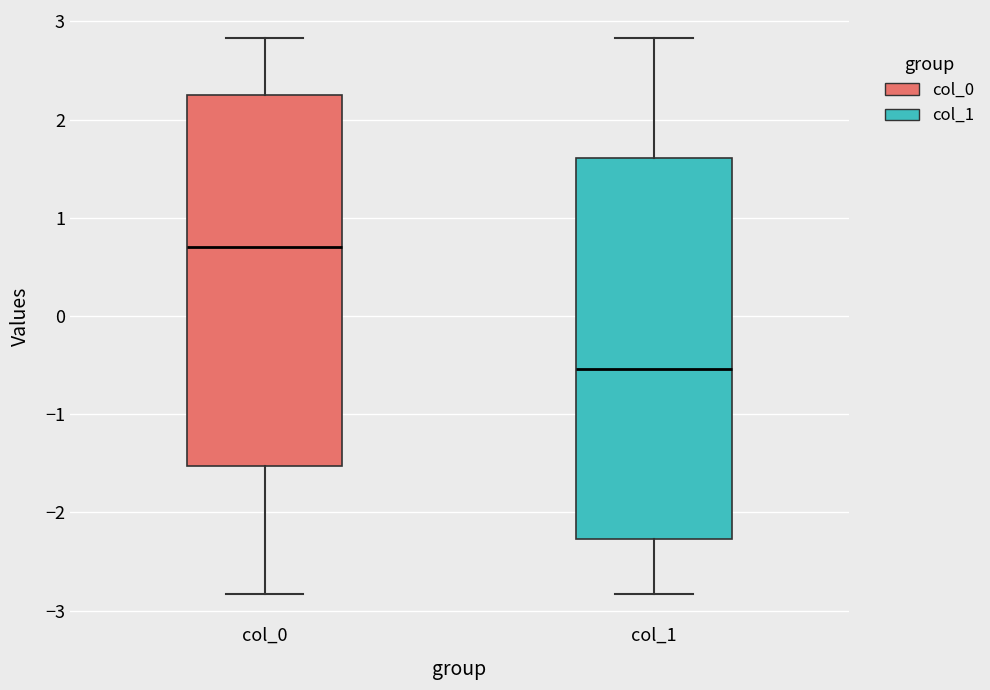

Reading left to right, transcribe this box plot: for each box, give where its median line is, the range the box spans, and where its two whiskers end, as read against the y-axis. The values are not printed on the chart, so give them approximately, as read against the axis.

col_0: median 0.7, box -1.5 to 2.3, whiskers -2.8 to 2.8
col_1: median -0.5, box -2.3 to 1.6, whiskers -2.8 to 2.8